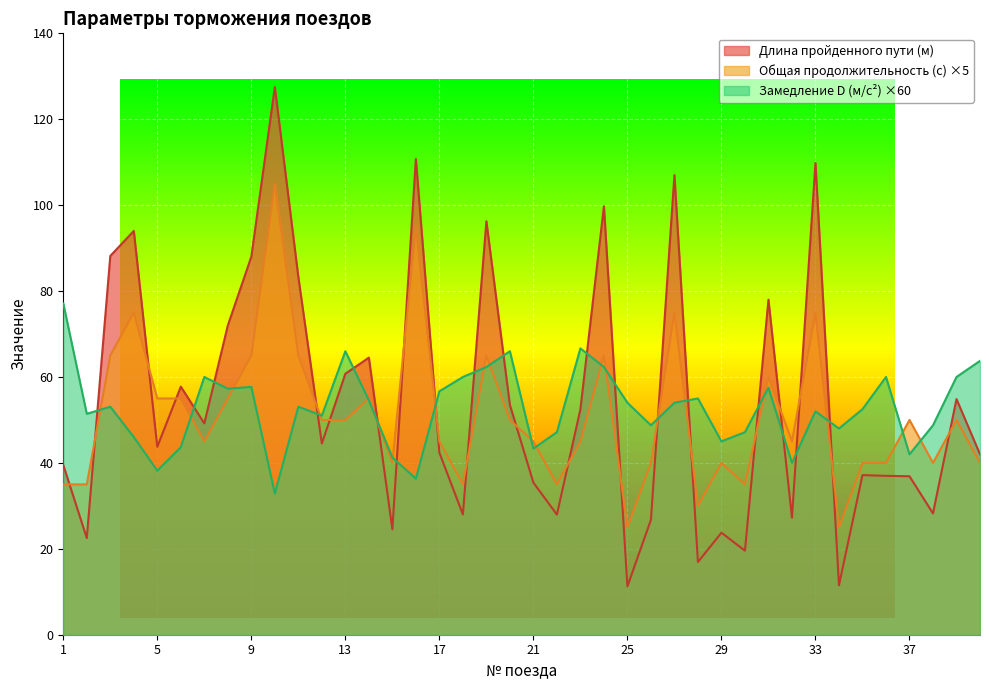

At how many categories does at least one series exceed 69?

13